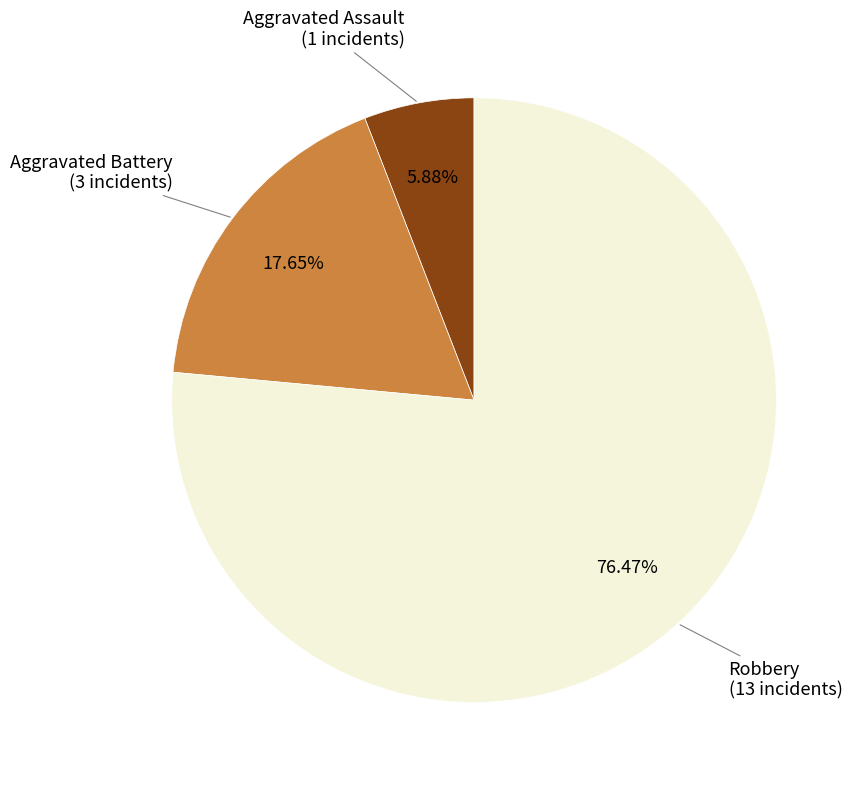

How many slices are in this pie chart?

3